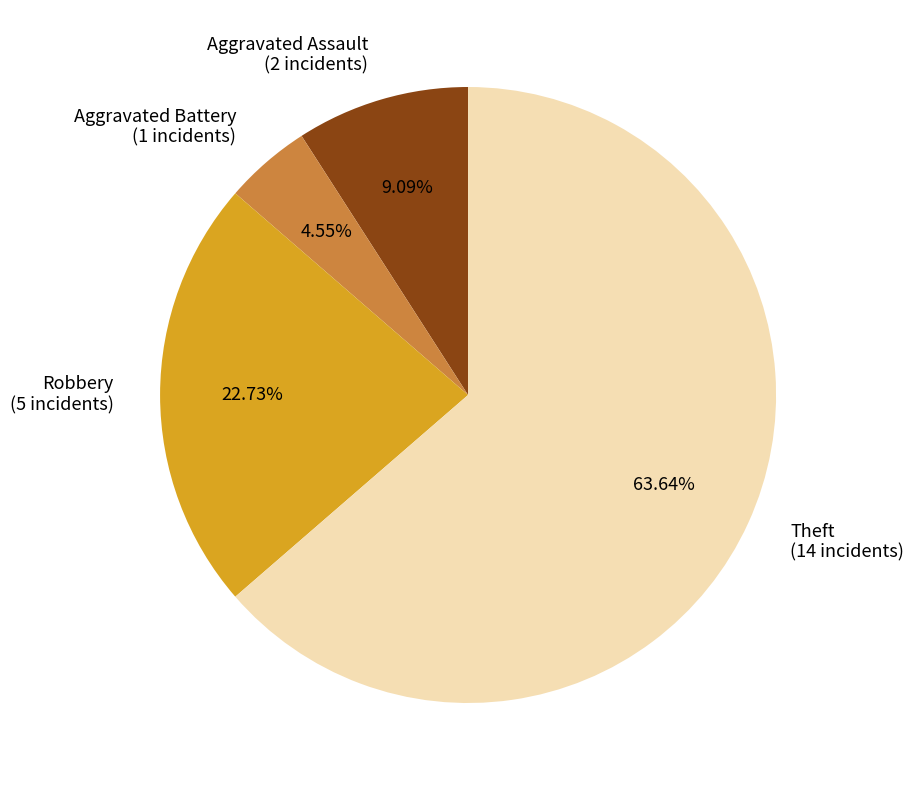

Does any single category account for the majority?

Yes